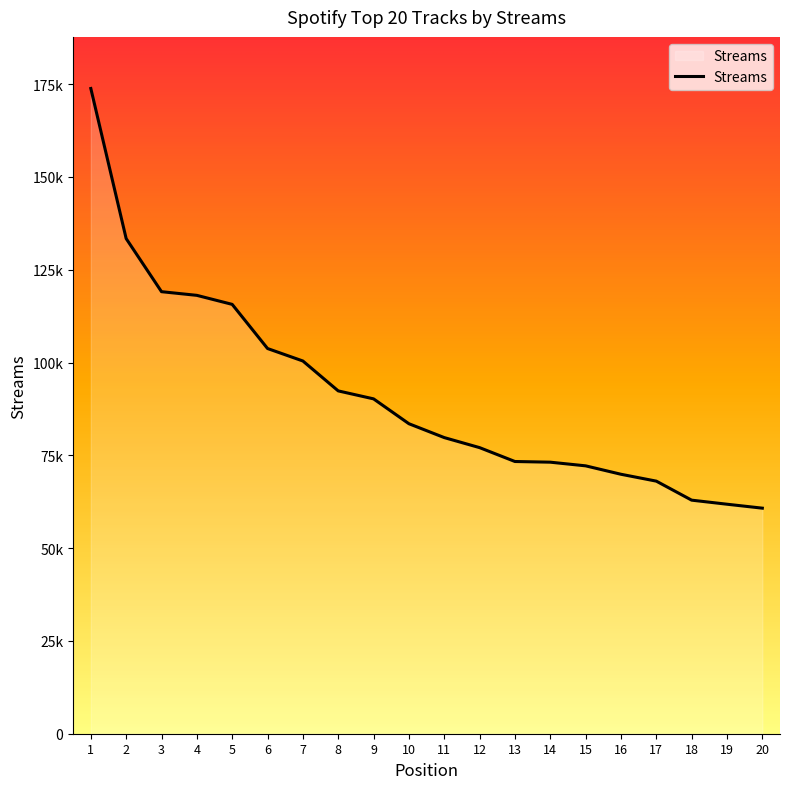

What is the sum of all values?

1829215